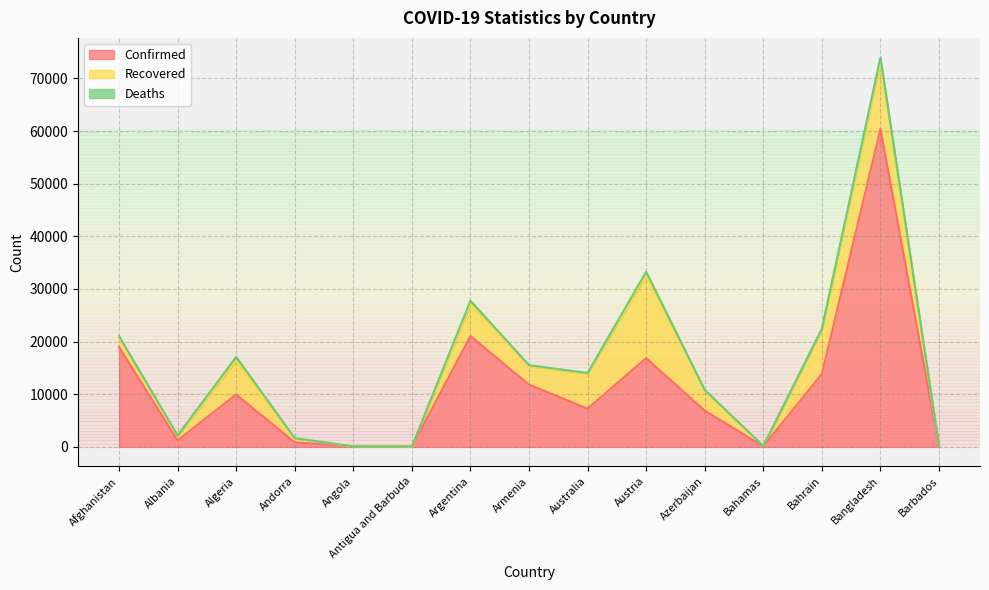

Reading right to left, list all the values displayed in this chart.

Confirmed: Barbados=92	Bangladesh=60391	Bahrain=13835	Bahamas=102	Azerbaijan=6860	Austria=16843	Australia=7251	Armenia=11817	Argentina=21037	Antigua and Barbuda=26	Angola=86	Andorra=852	Algeria=9935	Albania=1212	Afghanistan=18969
Recovered: Barbados=81	Bangladesh=12804	Bahrain=8585	Bahamas=55	Azerbaijan=3871	Austria=15742	Australia=6683	Armenia=3513	Argentina=6088	Antigua and Barbuda=20	Angola=21	Andorra=741	Algeria=6453	Albania=910	Afghanistan=1762
Deaths: Barbados=7	Bangladesh=811	Bahrain=22	Bahamas=11	Azerbaijan=82	Austria=672	Australia=102	Armenia=183	Argentina=632	Antigua and Barbuda=3	Angola=4	Andorra=51	Algeria=690	Albania=33	Afghanistan=309